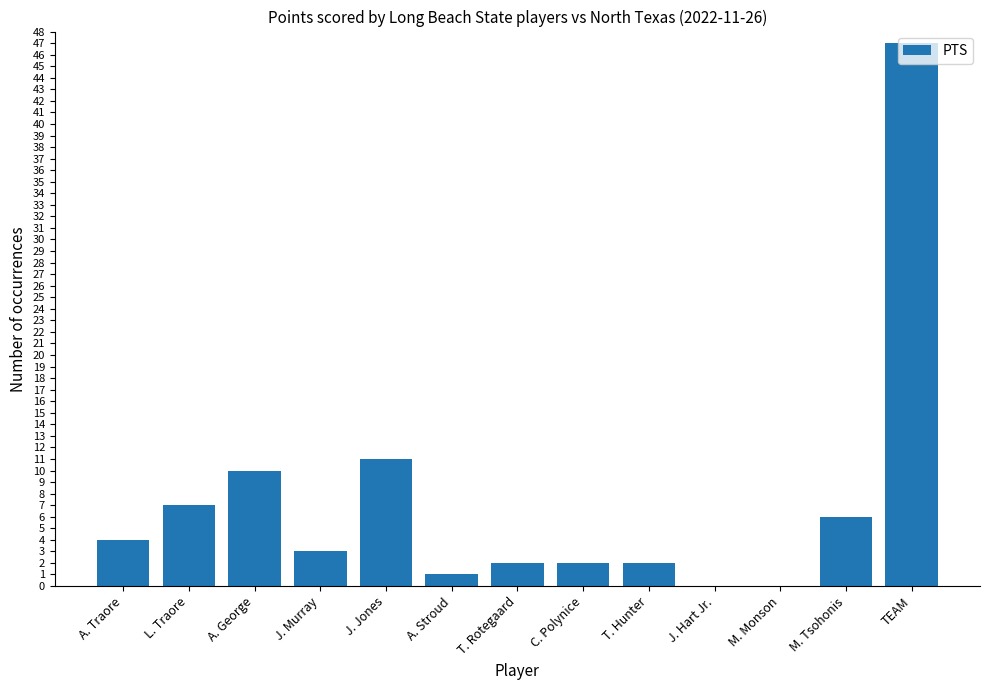

Are the bars horizontal?

No